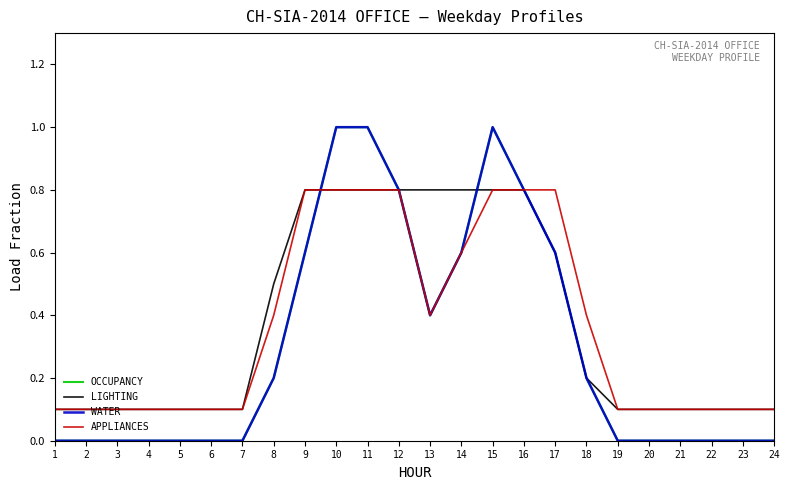

List the series in order of their peak value, lowest first.

LIGHTING, APPLIANCES, OCCUPANCY, WATER